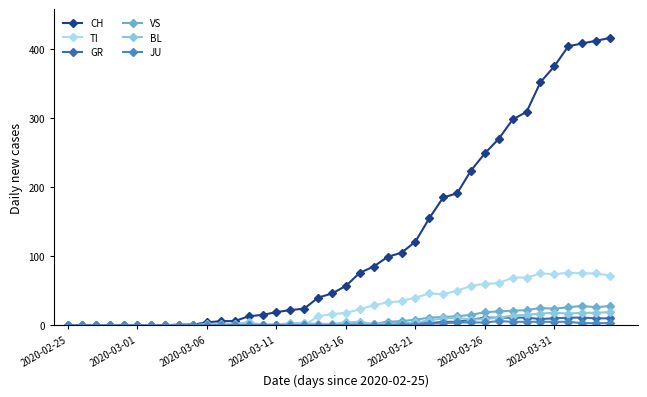

Reading left to right, extract all data points from this chart.

CH: 0	0	0	0	0	0	0	0	1	1	4	6	6	13	15	19	22	24	40	46	57	76	85	99	105	121	155	185	191	224	249	270	298	309	352	375	404	408	412	416
TI: 0	0	0	0	0	0	0	0	0	0	0	0	0	0	0	0	0	0	13	16	18	23	29	33	35	40	46	45	50	57	60	61	69	69	75	74	76	75	75	72
GR: 0	0	0	0	0	0	0	0	0	0	0	0	0	0	0	0	0	0	1	0	1	1	2	2	3	3	3	5	5	8	11	11	11	11	9	10	11	11	10	10
VS: 0	0	0	0	0	0	0	0	0	0	0	0	1	1	1	1	1	1	1	1	2	2	2	5	6	8	11	12	13	15	19	20	21	22	25	24	26	28	26	28
BL: 0	0	0	0	0	0	0	0	0	0	2	2	2	4	1	1	3	3	2	2	4	5	2	2	2	4	7	10	11	8	9	11	14	15	17	18	17	18	18	19
JU: 0	0	0	0	0	0	0	0	0	0	0	0	0	0	0	0	0	0	0	0	0	0	0	0	1	1	2	3	4	4	4	6	5	5	5	5	5	3	3	3